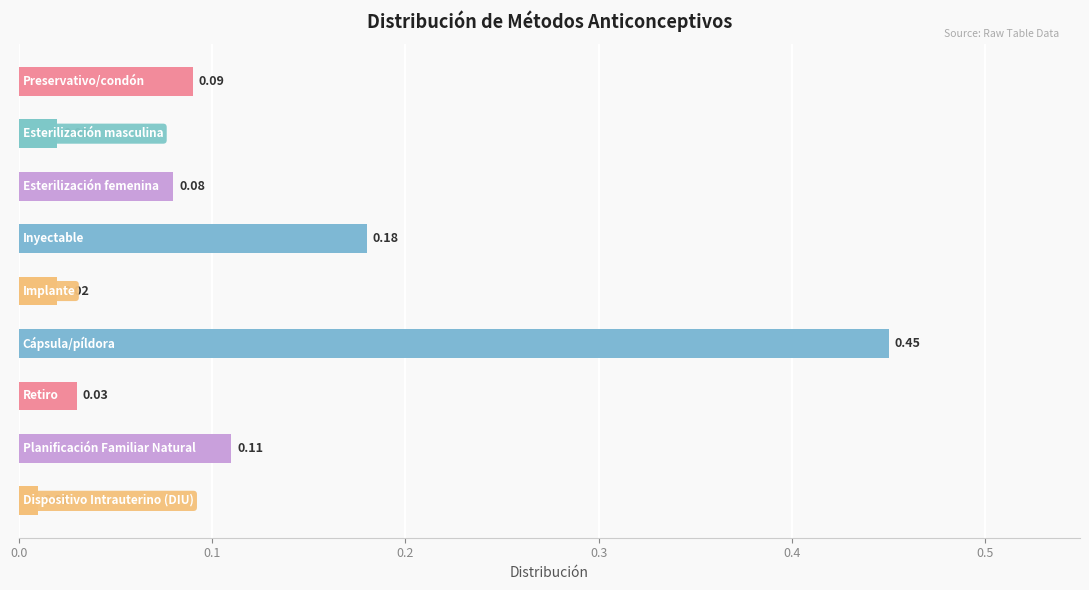

What is the difference between the maximum and minimum values?

0.4